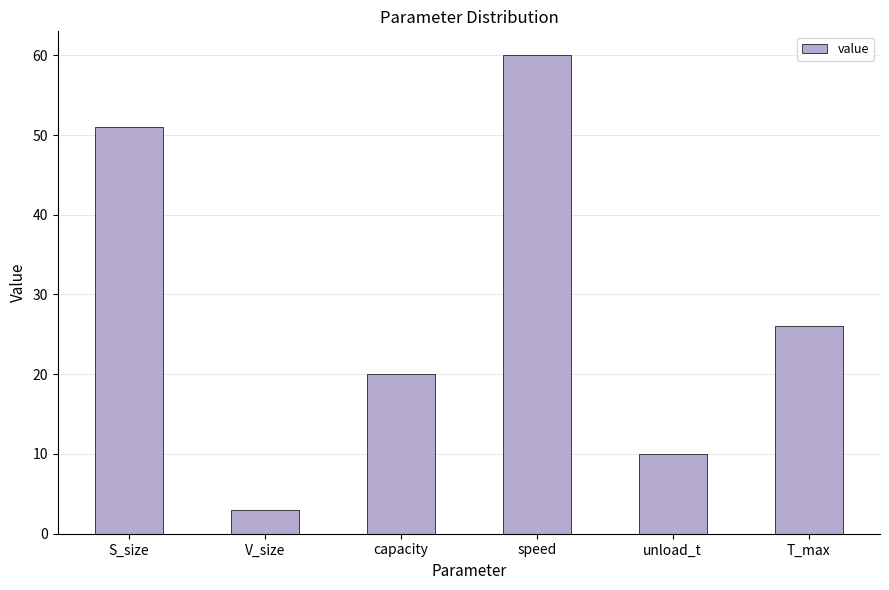

The value at capacity is 29. True or false?

False